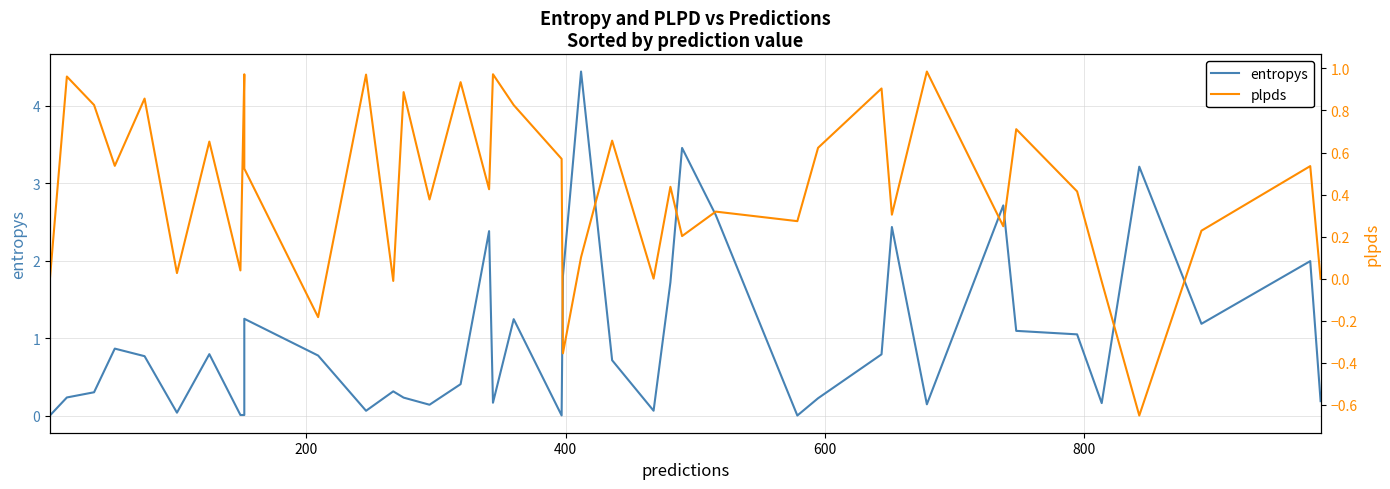

The entropys series shows 1.1 at 21. True or false?

False